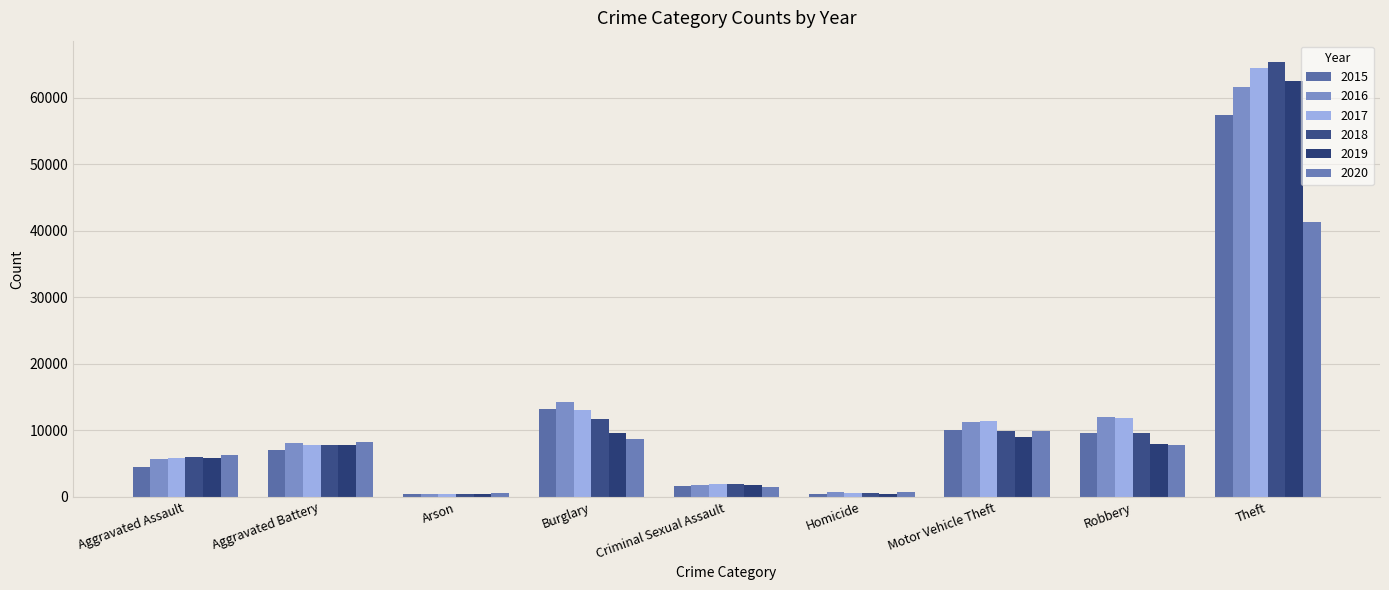

How many groups of bars are there?

9